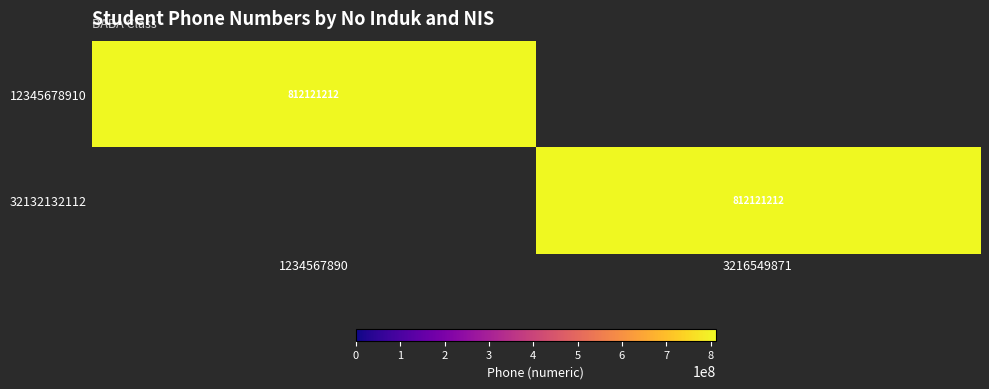

Is it true that 12345678910 equals 812121212 at 1234567890?

True